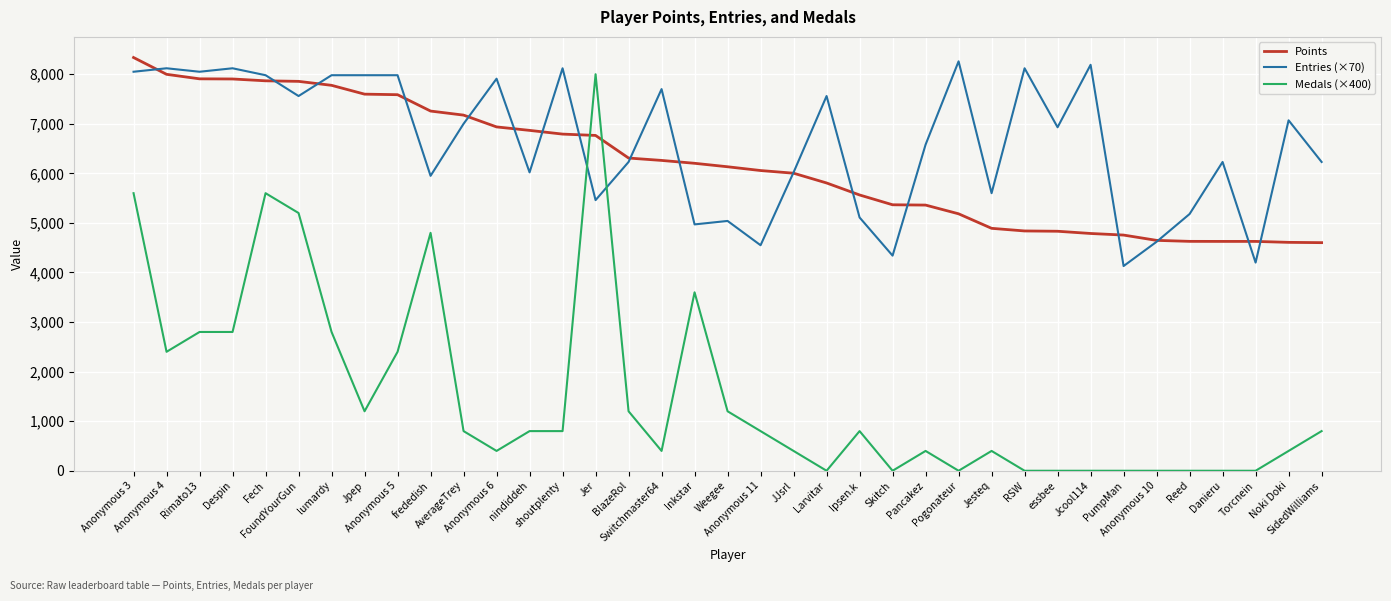

What is the difference between the maximum and minimum values in the Entries (×70) series?

4130